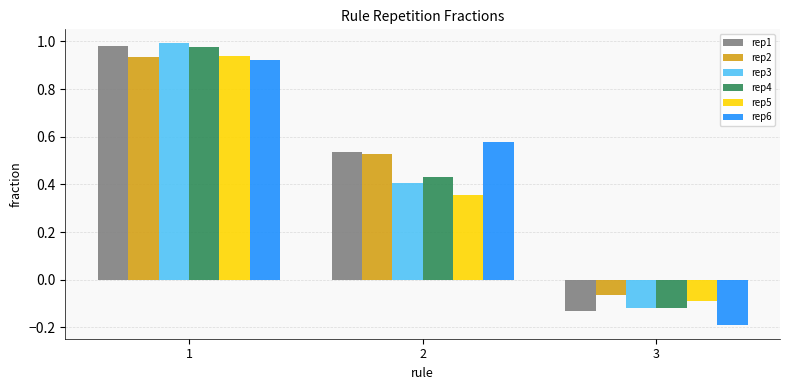

What is the difference between the maximum and minimum values in the rep4 series?

1.1